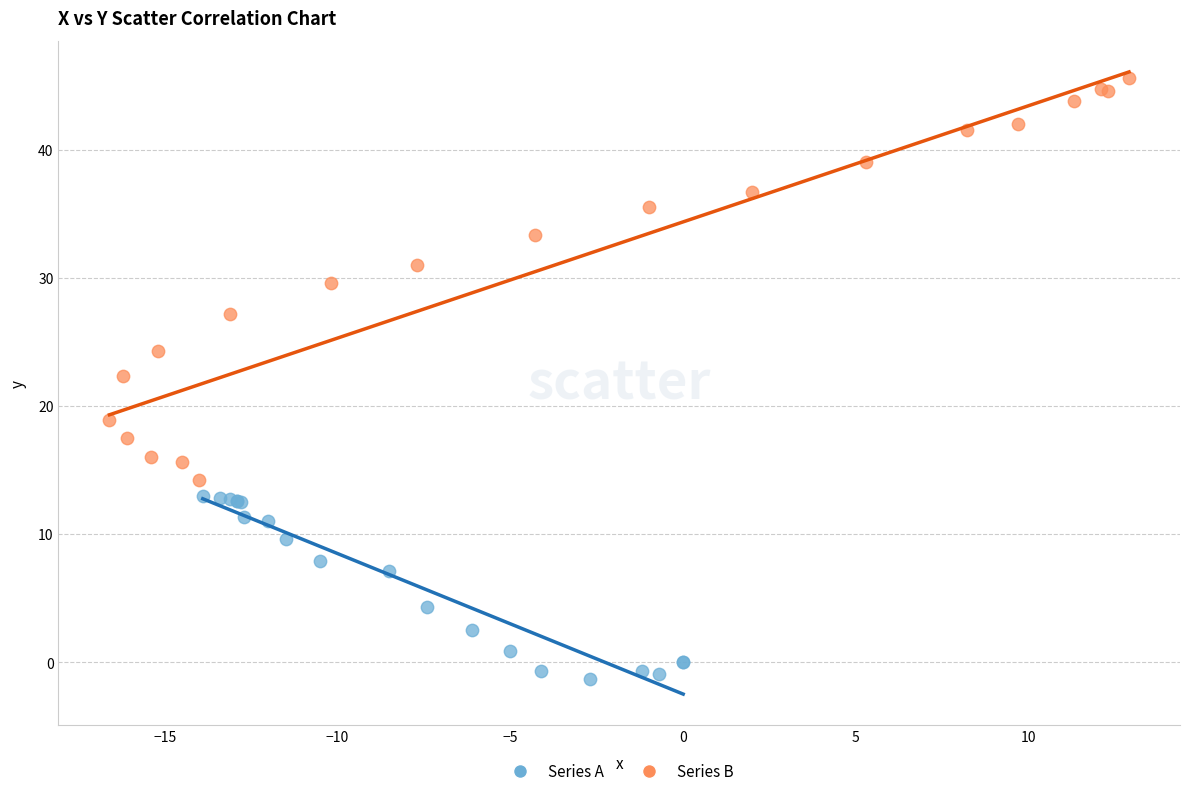

Which series contains the lowest Y value?

Series A